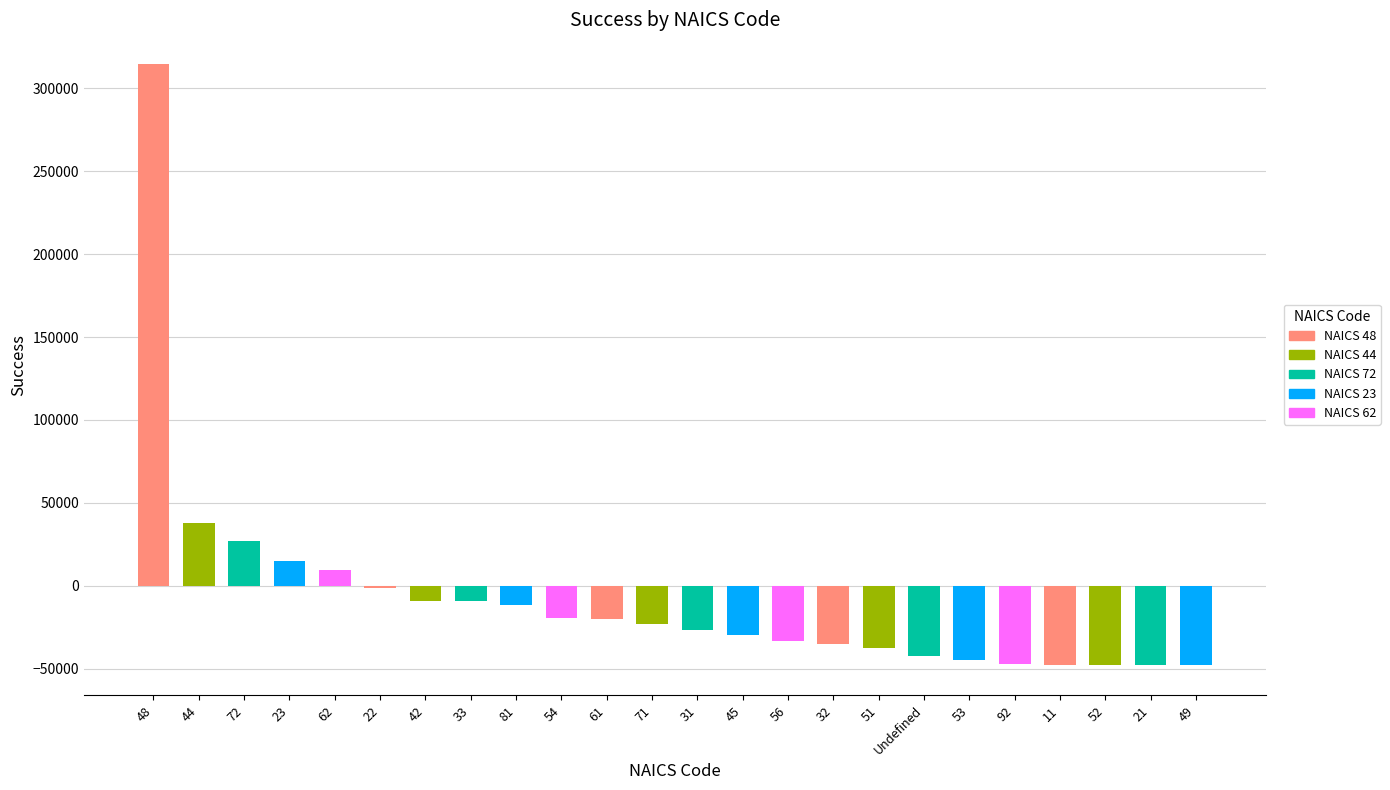

Between 31 and 32, which is larger?

31